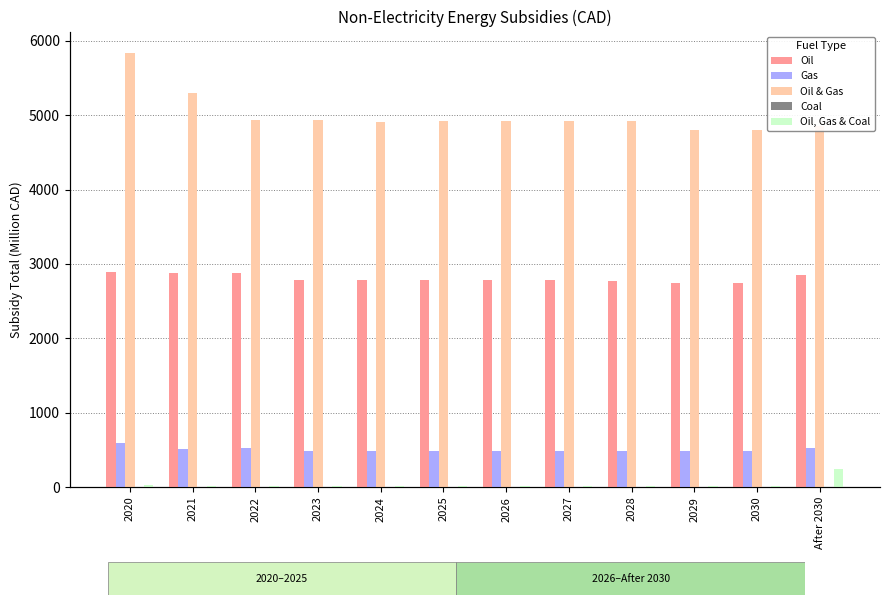

Between 2023 and 2028, which series saw the biggest shift?

Oil & Gas